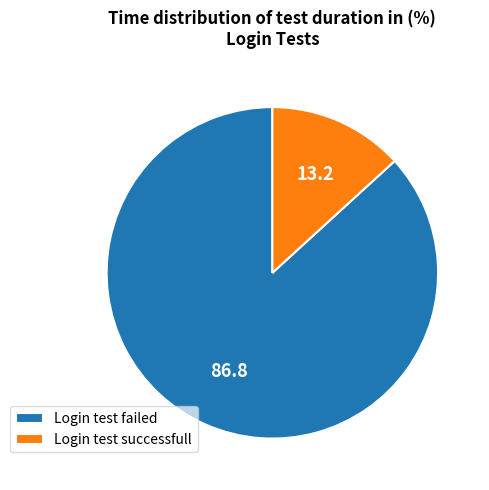

Is the sum of Login test failed and Login test successfull greater than half?

Yes